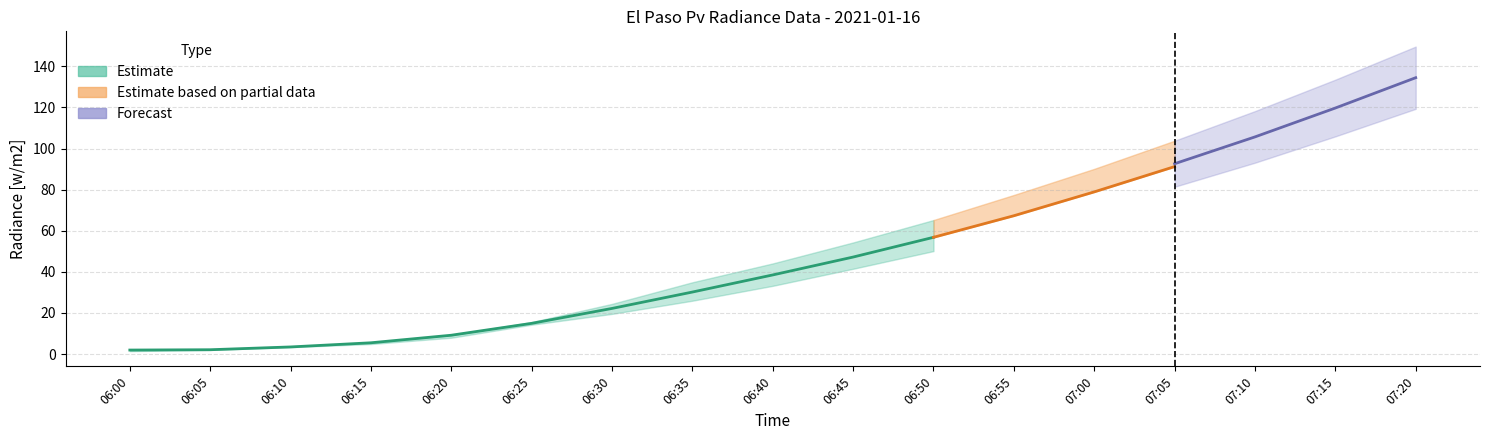

At which category does the chart reach its minimum across all series?

06:00